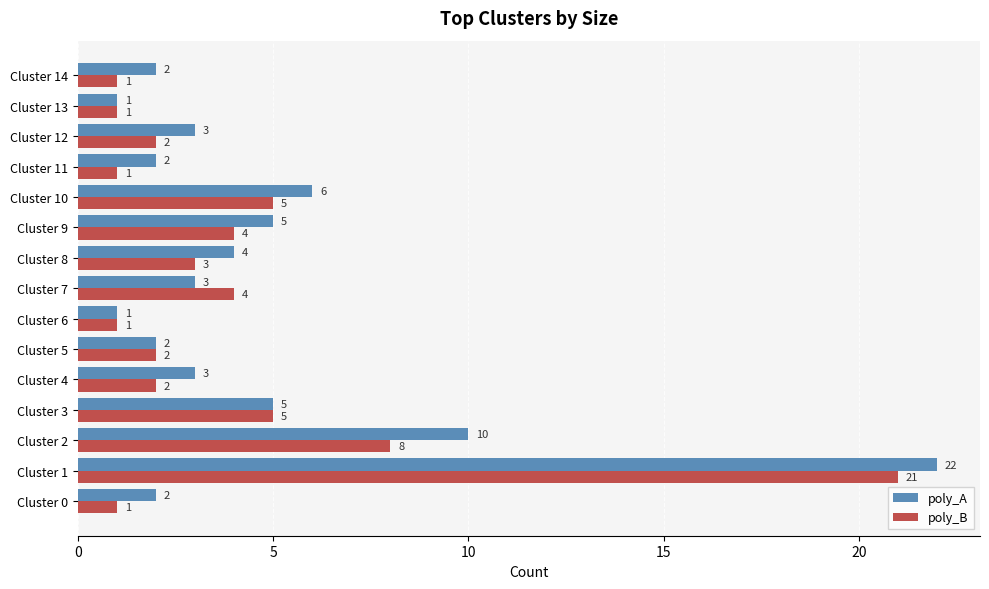

List the series in order of their overall mean, lowest first.

poly_B, poly_A